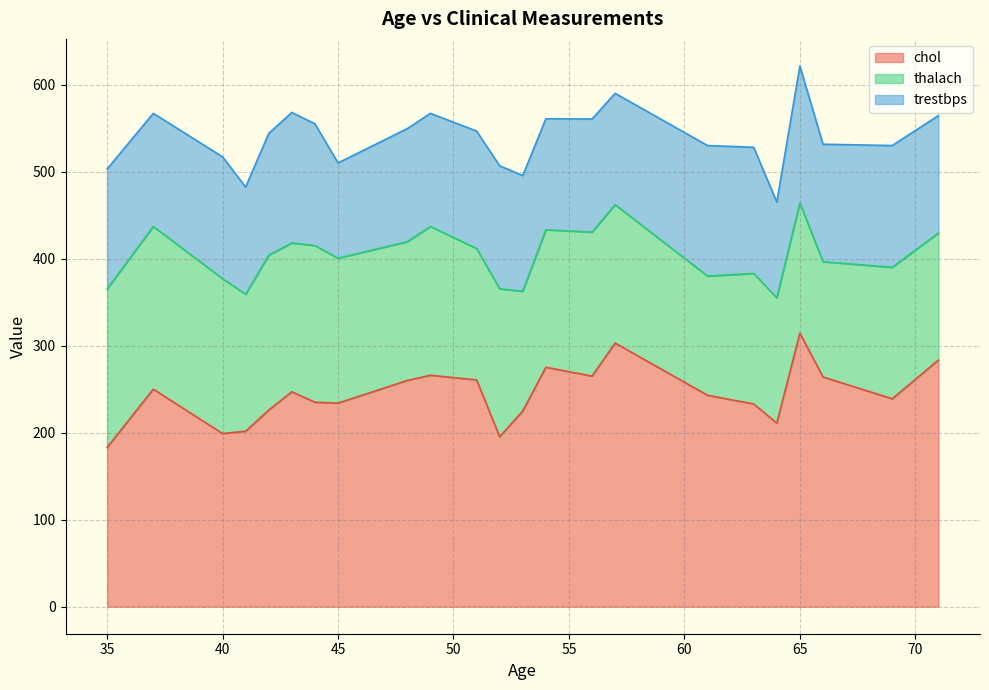

How many lines are shown in the chart?

3